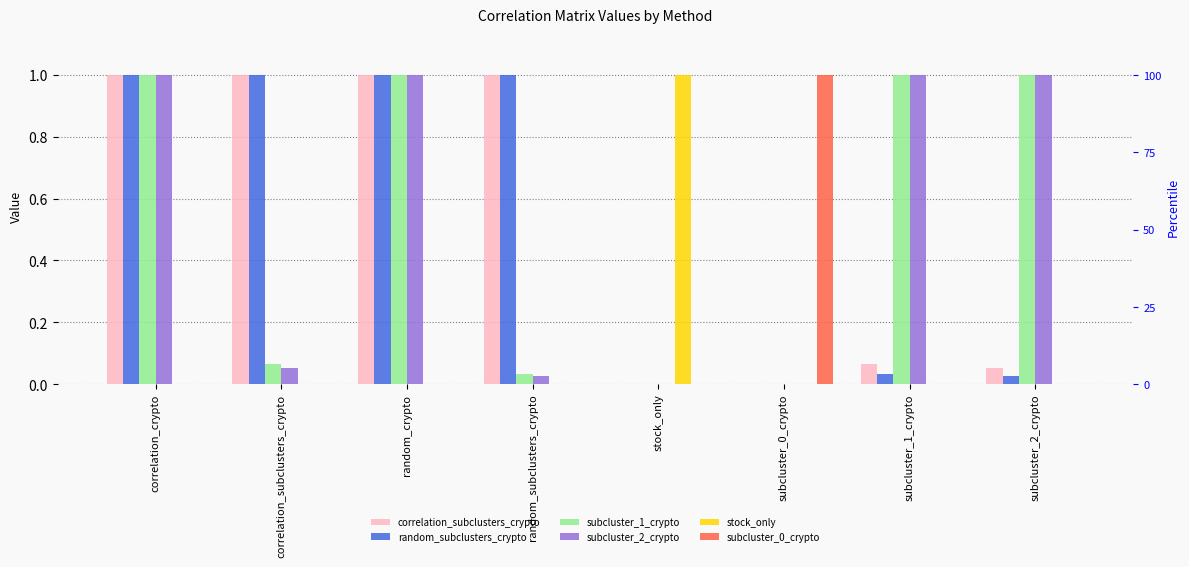

Rank the series by their maximum value, from highest to lowest.

correlation_subclusters_crypto, random_subclusters_crypto, subcluster_1_crypto, subcluster_2_crypto, stock_only, subcluster_0_crypto